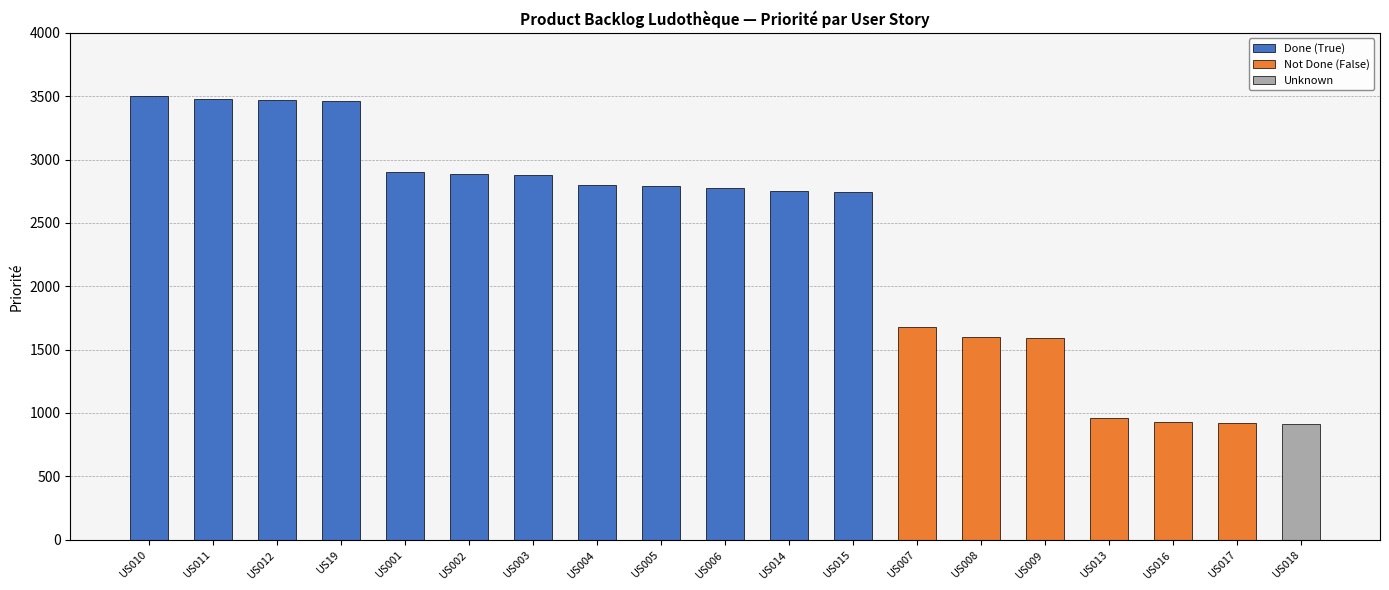

What is the highest value of the Unknown series?

910